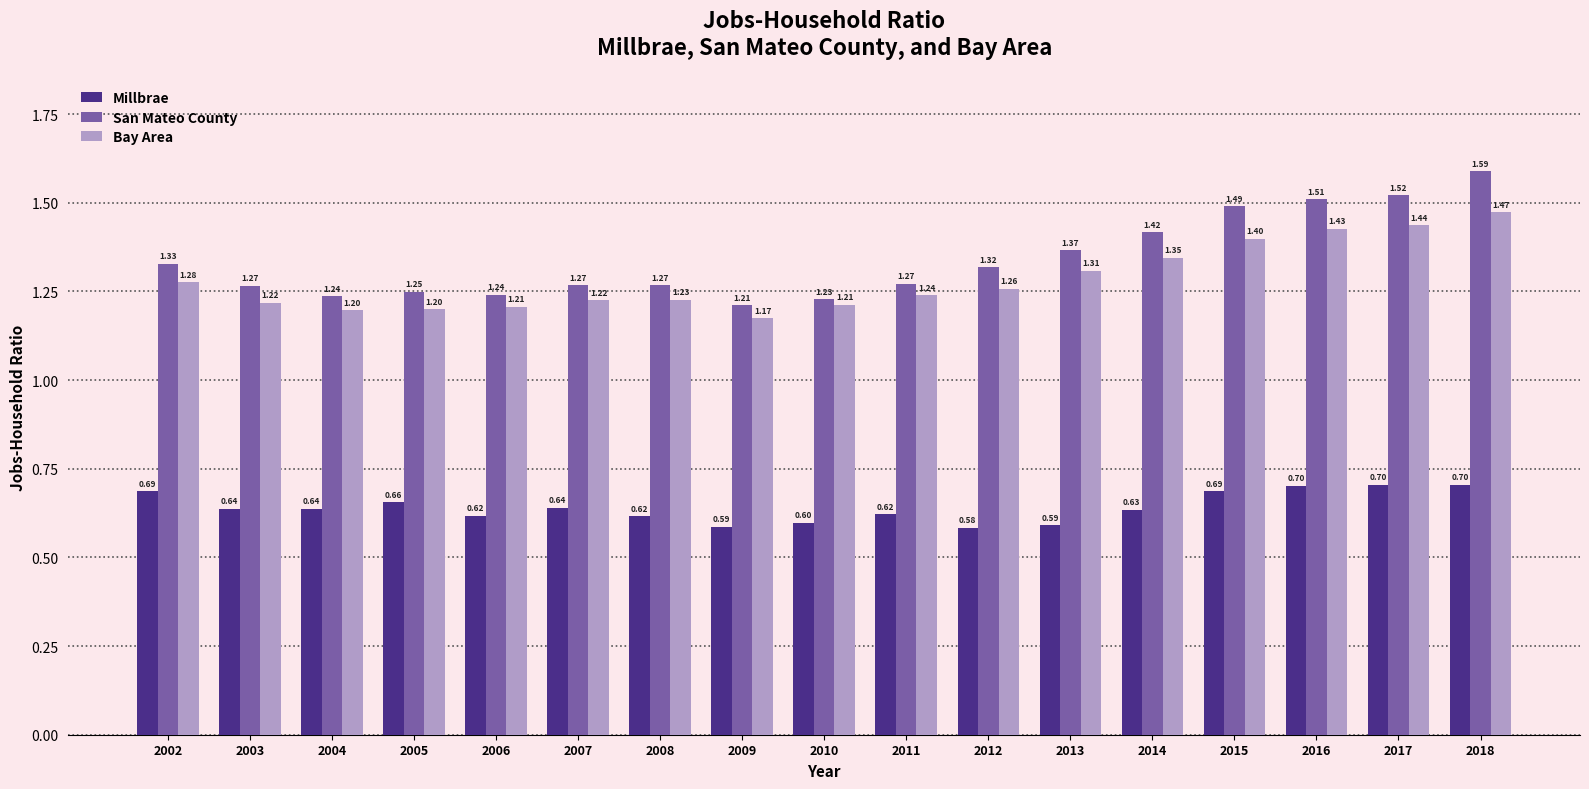

Which series has the largest range (max minus min)?

San Mateo County